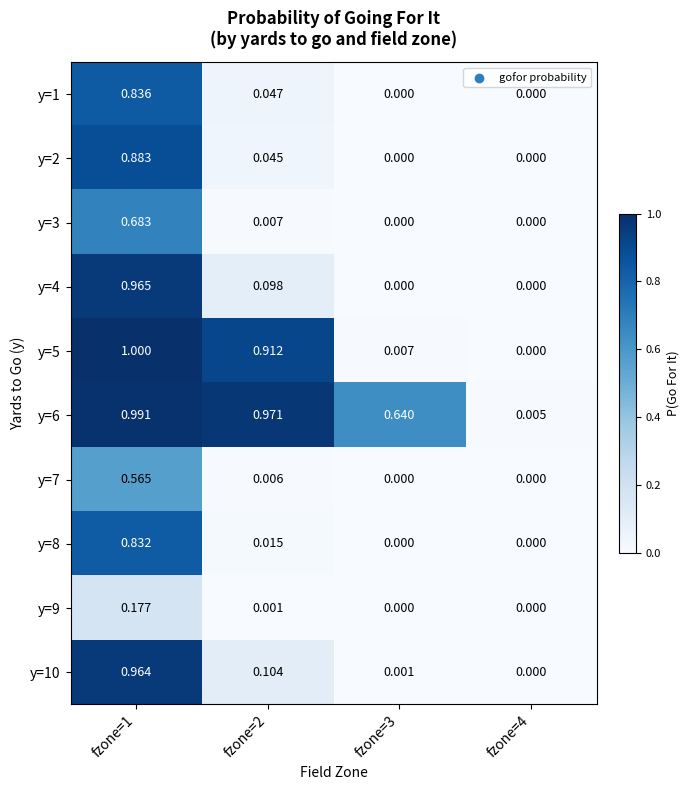

Is the value of y=8 at fzone=2 greater than the value of y=3 at fzone=2?

Yes